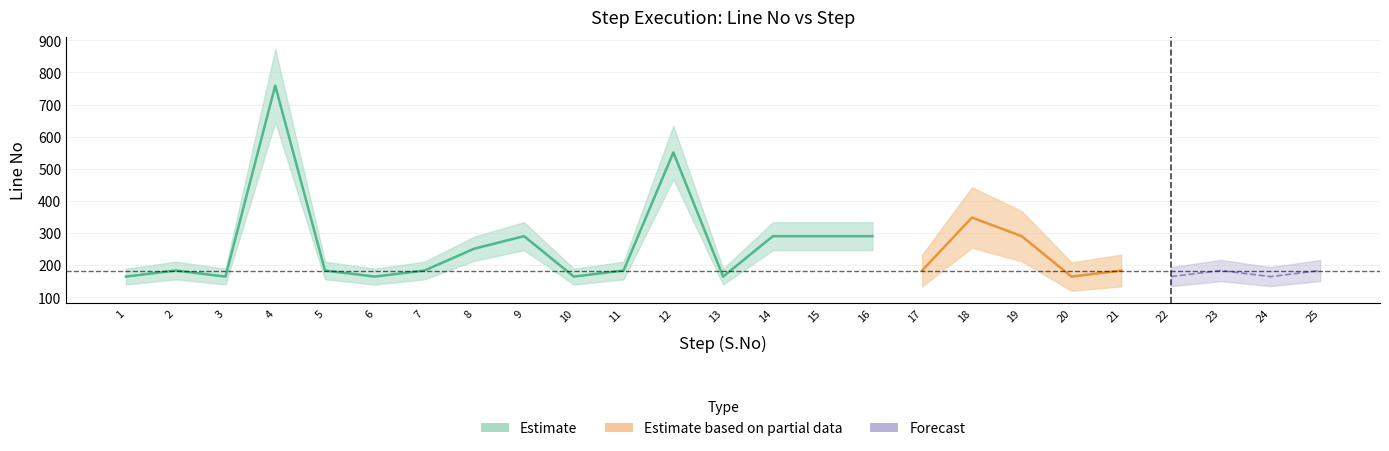

Reading right to left, transcribe all the data shown in this chart.

S.No: Step 25=25	Step 24=24	Step 23=23	Step 22=22	Step 21=21	Step 20=20	Step 19=19	Step 18=18	Step 17=17	Step 16=16	Step 15=15	Step 14=14	Step 13=13	Step 12=12	Step 11=11	Step 10=10	Step 9=9	Step 8=8	Step 7=7	Step 6=6	Step 5=5	Step 4=4	Step 3=3	Step 2=2	Step 1=1
Line No: Step 25=183	Step 24=164	Step 23=183	Step 22=164	Step 21=183	Step 20=164	Step 19=290	Step 18=348	Step 17=183	Step 16=290	Step 15=290	Step 14=290	Step 13=164	Step 12=551	Step 11=183	Step 10=164	Step 9=290	Step 8=251	Step 7=183	Step 6=164	Step 5=183	Step 4=759	Step 3=164	Step 2=183	Step 1=164